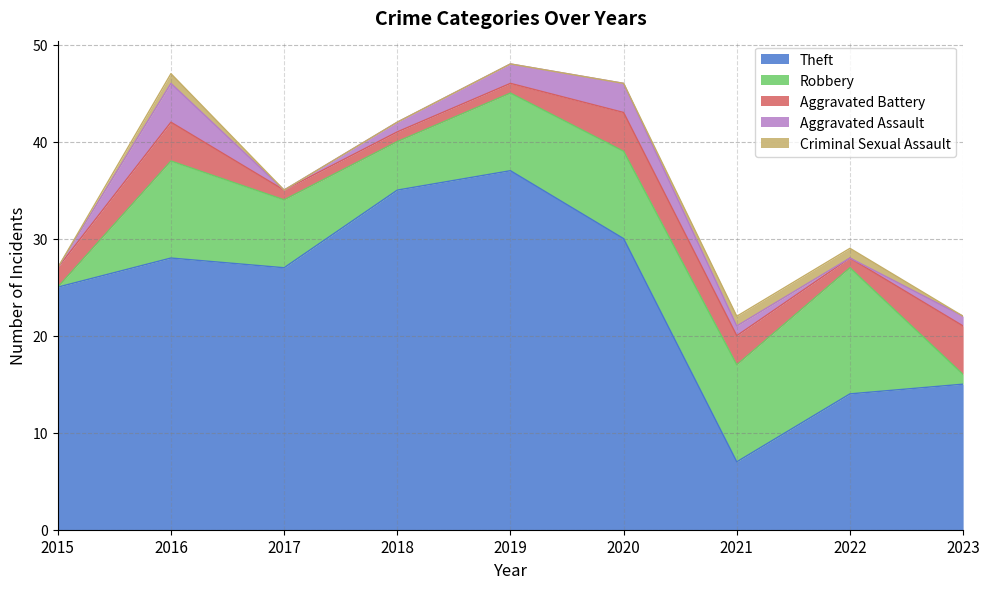

Which series has the largest total across all categories?

Theft